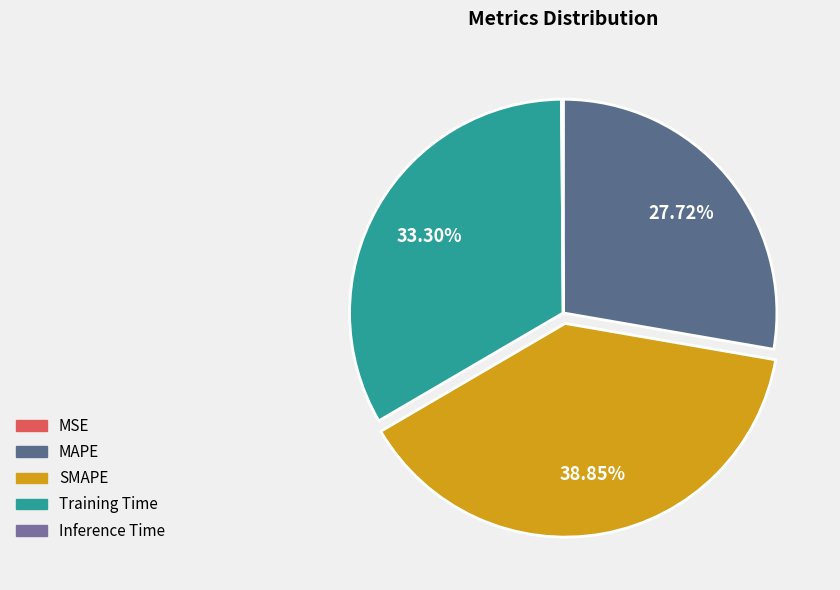

To the nearest percent, what is the average slice percentage?

20%